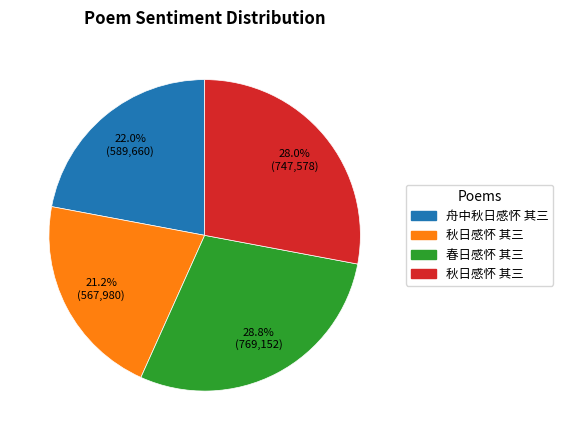

Does any single category account for the majority?

No